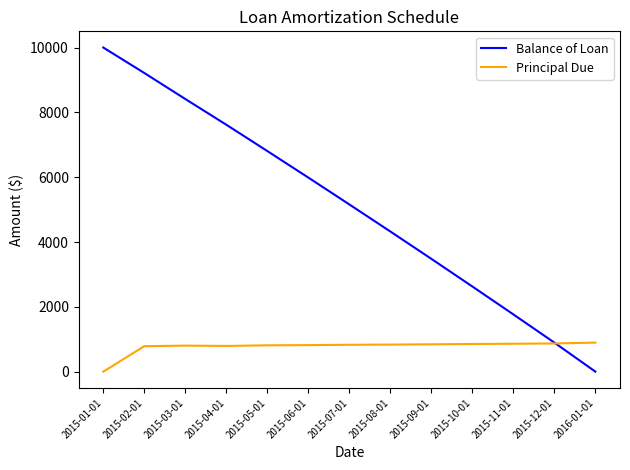

The value of Balance of Loan at 2015-08-01 is 7145.5. True or false?

False